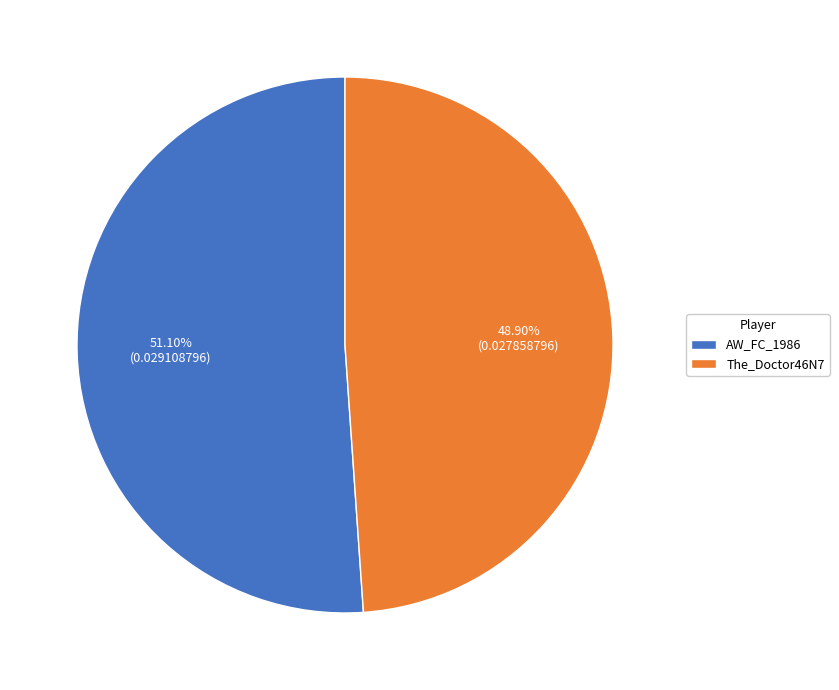

To the nearest percent, what is the difference between the largest and smallest slice percentages?

2%